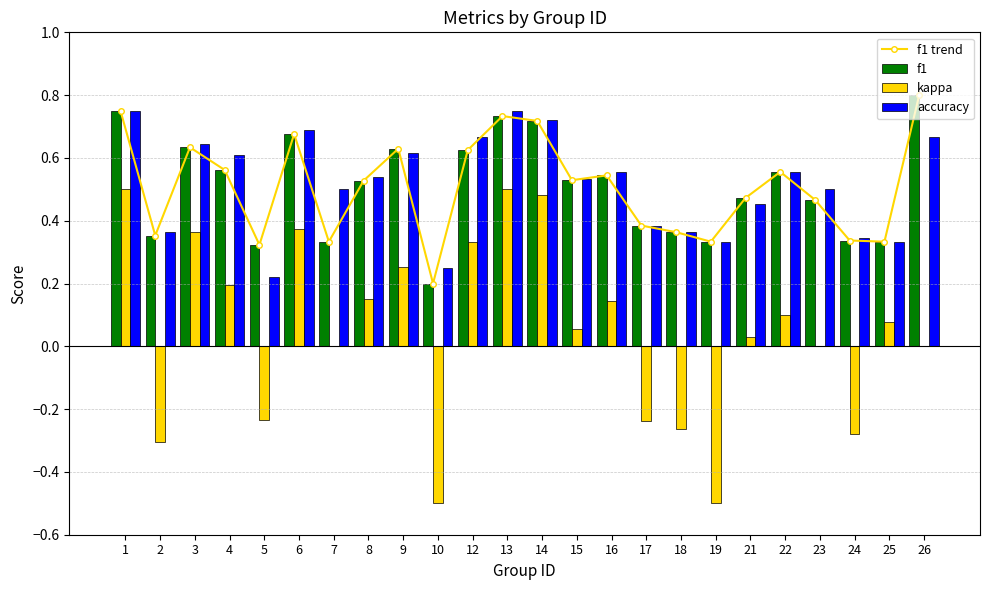

Reading right to left, list all the values displayed in this chart.

f1 trend: 0.8	0.3	0.3	0.5	0.6	0.5	0.3	0.4	0.4	0.5	0.5	0.7	0.7	0.6	0.2	0.6	0.5	0.3	0.7	0.3	0.6	0.6	0.4	0.8
f1: 0.8	0.3	0.3	0.5	0.6	0.5	0.3	0.4	0.4	0.5	0.5	0.7	0.7	0.6	0.2	0.6	0.5	0.3	0.7	0.3	0.6	0.6	0.4	0.8
kappa: 0.0	0.1	-0.3	0.0	0.1	0.0	-0.5	-0.3	-0.2	0.1	0.1	0.5	0.5	0.3	-0.5	0.3	0.2	0.0	0.4	-0.2	0.2	0.4	-0.3	0.5
accuracy: 0.7	0.3	0.3	0.5	0.6	0.5	0.3	0.4	0.4	0.6	0.5	0.7	0.8	0.7	0.2	0.6	0.5	0.5	0.7	0.2	0.6	0.6	0.4	0.8